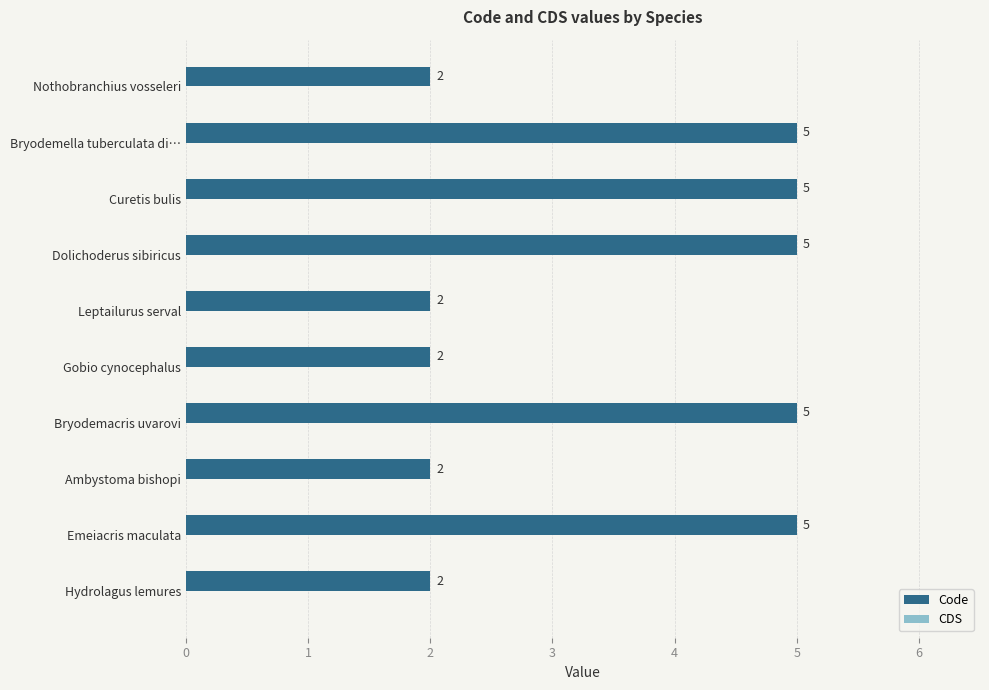

What is the label of the 8th bar from the bottom?

Curetis bulis